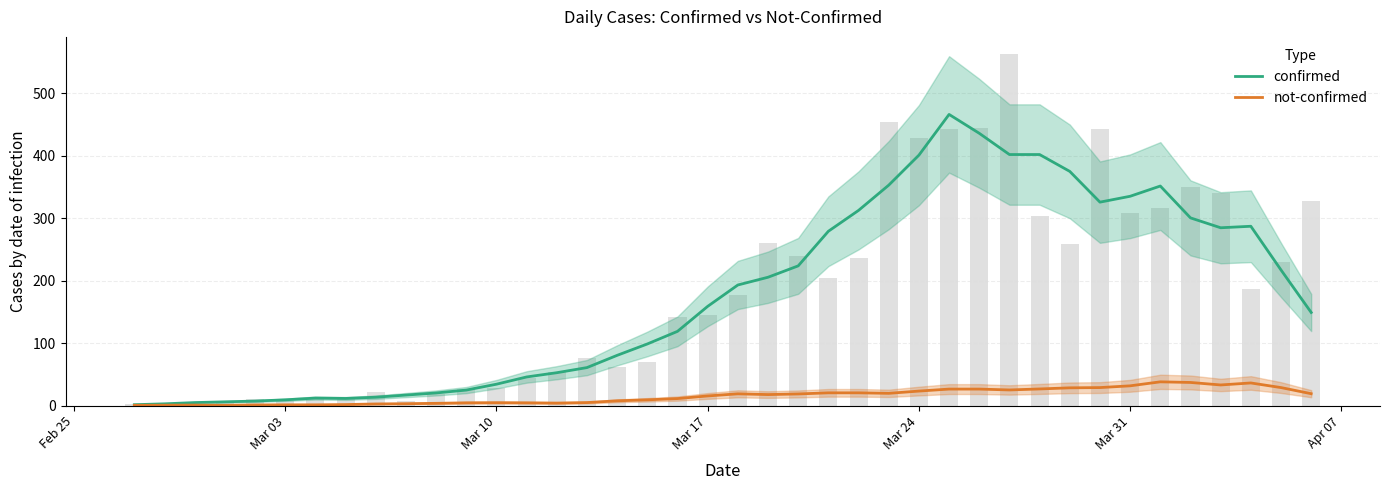

What is the difference between the maximum and second lowest values in the confirmed series?

463.2